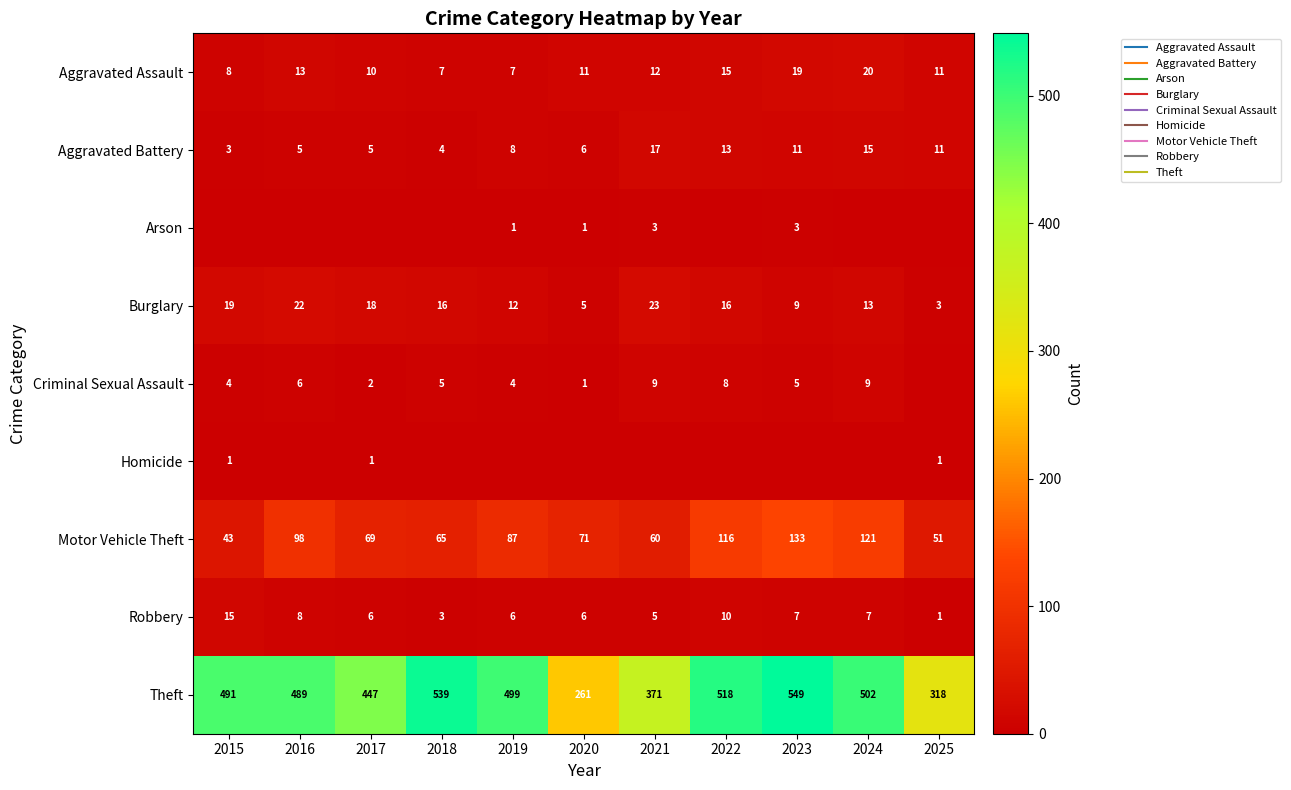

Rank the series by their maximum value, from lowest to highest.

Homicide, Arson, Criminal Sexual Assault, Robbery, Aggravated Battery, Aggravated Assault, Burglary, Motor Vehicle Theft, Theft